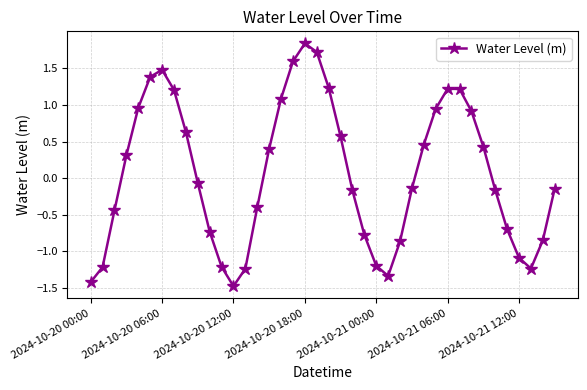

What is the sum of all values?

2.8